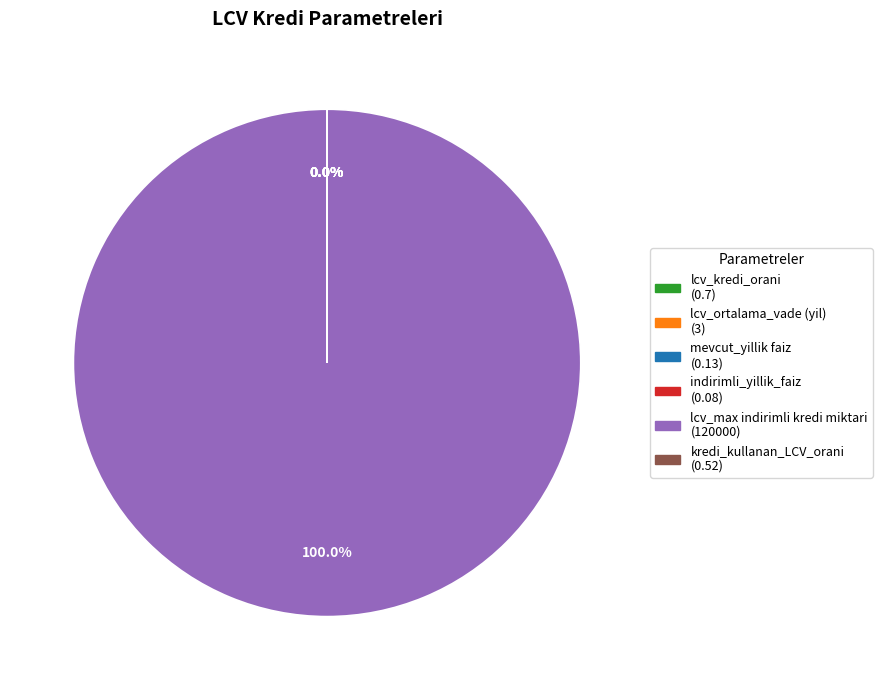

How many segments does this pie chart have?

6